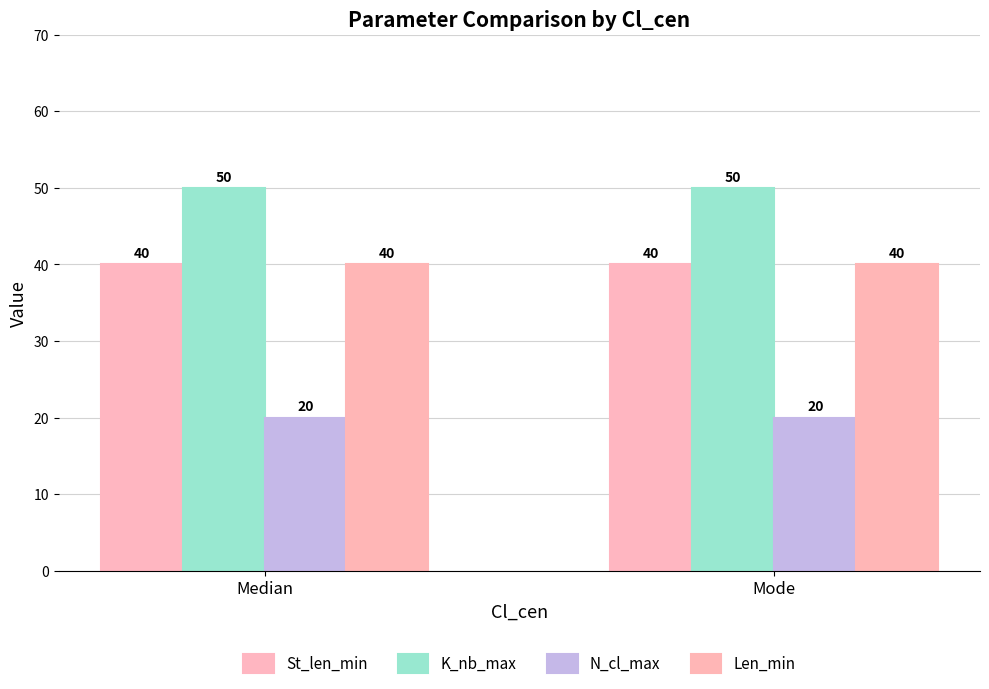

At which label is N_cl_max closest to 20?

Median